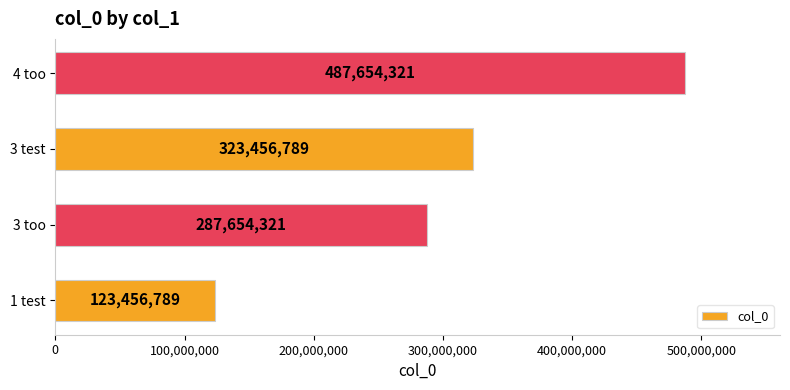

What is the difference between the maximum and minimum values?

364197532